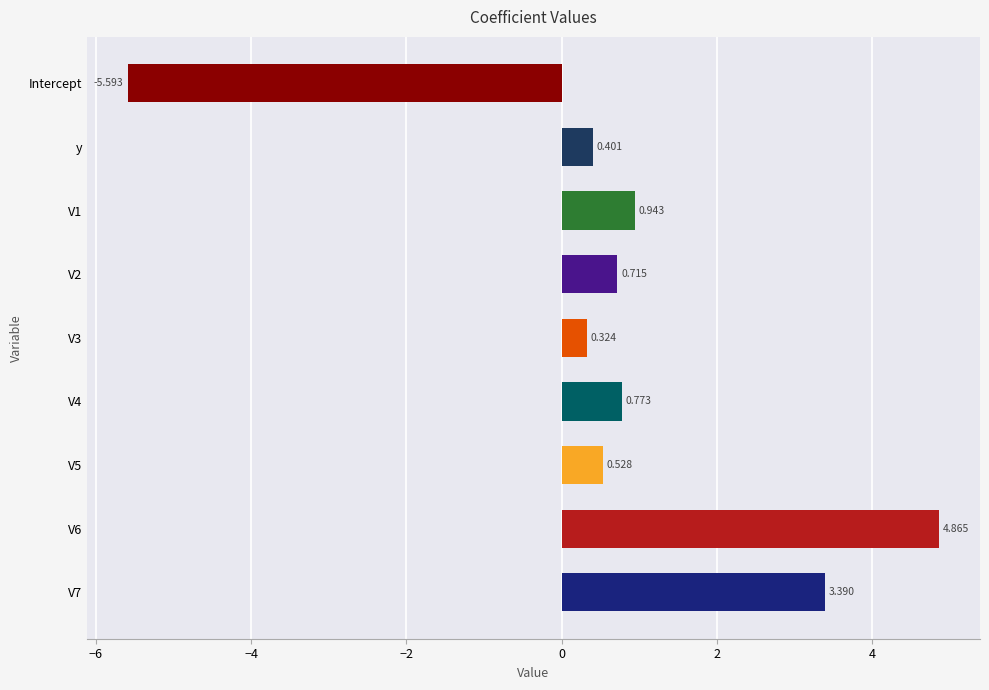

How many bars are there in total?

9